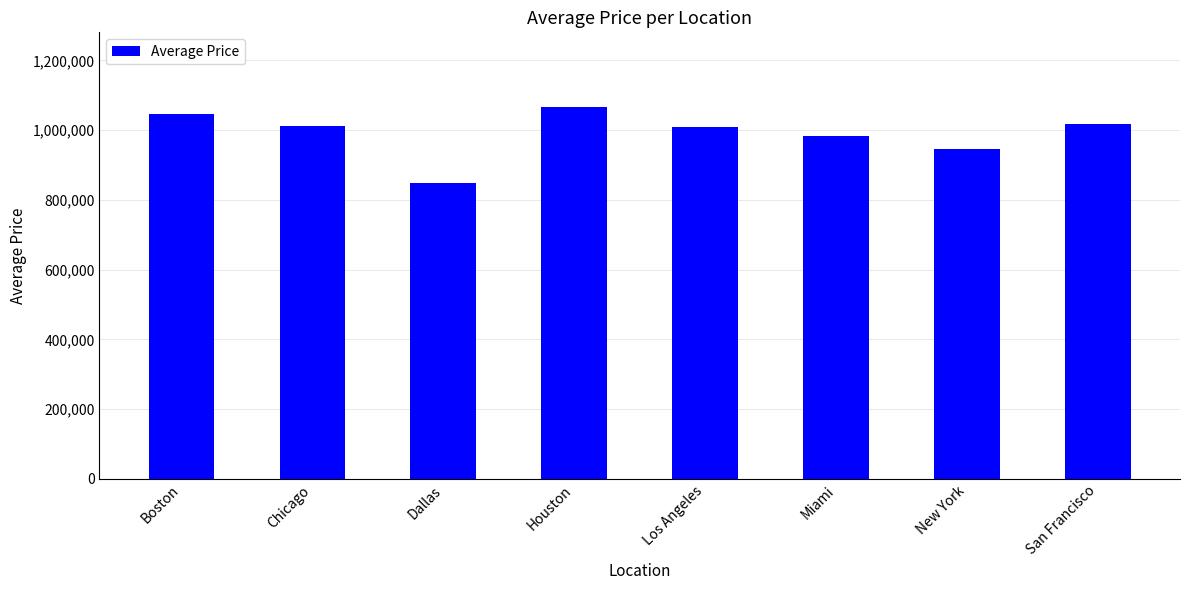

The value at Dallas is 849802.0. True or false?

True